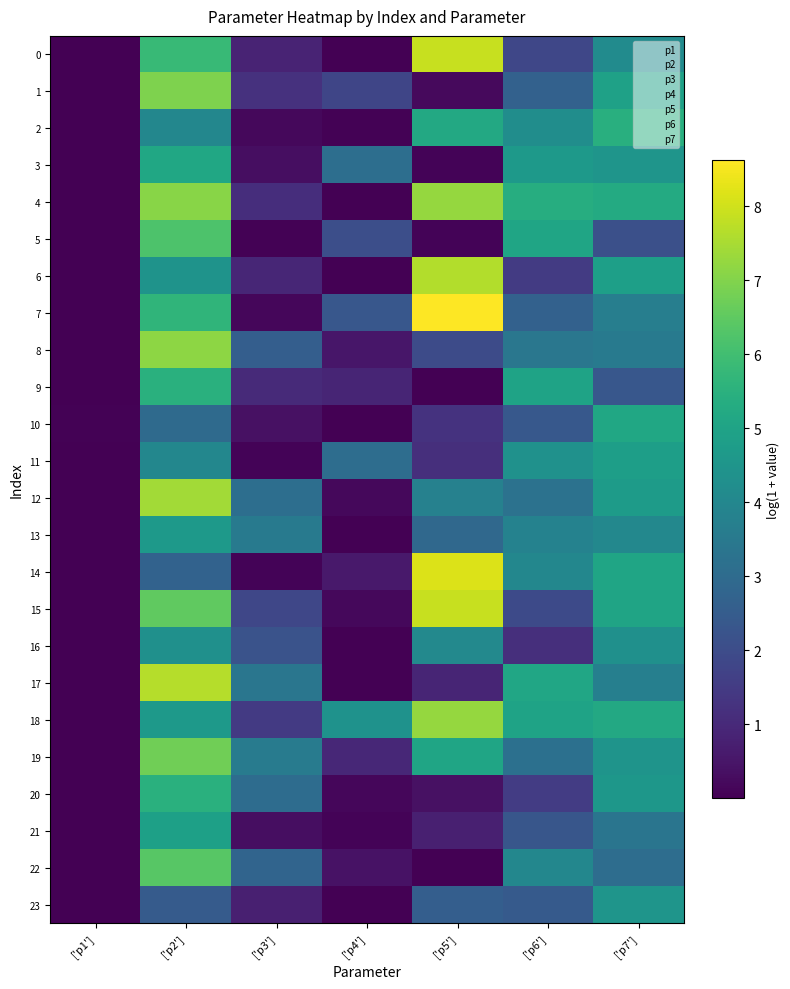

Reading left to right, extract all data points from this chart.

0: ['p1']=0.0	['p2']=5.8	['p3']=0.9	['p4']=0.0	['p5']=7.9	['p6']=1.8	['p7']=4.1
1: ['p1']=0.0	['p2']=6.9	['p3']=1.2	['p4']=1.8	['p5']=0.2	['p6']=2.7	['p7']=4.9
2: ['p1']=0.0	['p2']=4.0	['p3']=0.2	['p4']=0.0	['p5']=5.2	['p6']=4.2	['p7']=5.4
3: ['p1']=0.0	['p2']=5.1	['p3']=0.3	['p4']=3.1	['p5']=0.1	['p6']=4.6	['p7']=4.5
4: ['p1']=0.0	['p2']=7.1	['p3']=1.1	['p4']=0.0	['p5']=7.3	['p6']=5.4	['p7']=5.3
5: ['p1']=0.0	['p2']=6.2	['p3']=0.1	['p4']=2.1	['p5']=0.1	['p6']=5.1	['p7']=2.1
6: ['p1']=0.0	['p2']=4.4	['p3']=0.9	['p4']=0.0	['p5']=7.6	['p6']=1.5	['p7']=4.9
7: ['p1']=0.0	['p2']=5.6	['p3']=0.1	['p4']=2.3	['p5']=8.6	['p6']=2.7	['p7']=3.7
8: ['p1']=0.0	['p2']=7.2	['p3']=2.6	['p4']=0.5	['p5']=2.0	['p6']=3.4	['p7']=3.5
9: ['p1']=0.0	['p2']=5.5	['p3']=1.0	['p4']=0.9	['p5']=0.0	['p6']=5.0	['p7']=2.3
10: ['p1']=0.0	['p2']=3.0	['p3']=0.4	['p4']=0.0	['p5']=1.2	['p6']=2.4	['p7']=5.1
11: ['p1']=0.0	['p2']=4.0	['p3']=0.1	['p4']=3.1	['p5']=1.2	['p6']=4.4	['p7']=4.8
12: ['p1']=0.0	['p2']=7.4	['p3']=3.1	['p4']=0.2	['p5']=3.8	['p6']=3.3	['p7']=4.7
13: ['p1']=0.0	['p2']=4.7	['p3']=3.5	['p4']=0.0	['p5']=2.9	['p6']=3.8	['p7']=4.0
14: ['p1']=0.0	['p2']=2.7	['p3']=0.1	['p4']=0.6	['p5']=8.2	['p6']=4.0	['p7']=5.1
15: ['p1']=0.0	['p2']=6.5	['p3']=1.8	['p4']=0.2	['p5']=7.9	['p6']=1.9	['p7']=5.0
16: ['p1']=0.0	['p2']=4.3	['p3']=2.2	['p4']=0.0	['p5']=4.0	['p6']=1.2	['p7']=4.3
17: ['p1']=0.0	['p2']=7.7	['p3']=3.4	['p4']=0.0	['p5']=0.9	['p6']=5.1	['p7']=3.7
18: ['p1']=0.0	['p2']=4.7	['p3']=1.5	['p4']=4.4	['p5']=7.3	['p6']=5.0	['p7']=5.2
19: ['p1']=0.0	['p2']=6.8	['p3']=3.6	['p4']=0.9	['p5']=5.1	['p6']=3.2	['p7']=4.5
20: ['p1']=0.0	['p2']=5.5	['p3']=3.1	['p4']=0.2	['p5']=0.4	['p6']=1.5	['p7']=4.6
21: ['p1']=0.0	['p2']=4.9	['p3']=0.3	['p4']=0.1	['p5']=0.8	['p6']=2.3	['p7']=3.4
22: ['p1']=0.0	['p2']=6.4	['p3']=2.8	['p4']=0.4	['p5']=0.0	['p6']=4.0	['p7']=3.1
23: ['p1']=0.0	['p2']=2.5	['p3']=0.8	['p4']=0.0	['p5']=2.6	['p6']=2.4	['p7']=4.5